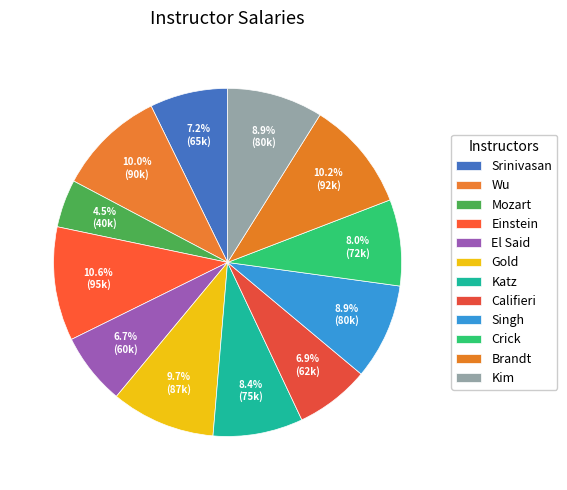

True or false: Kim accounts for 9% of the total.

True